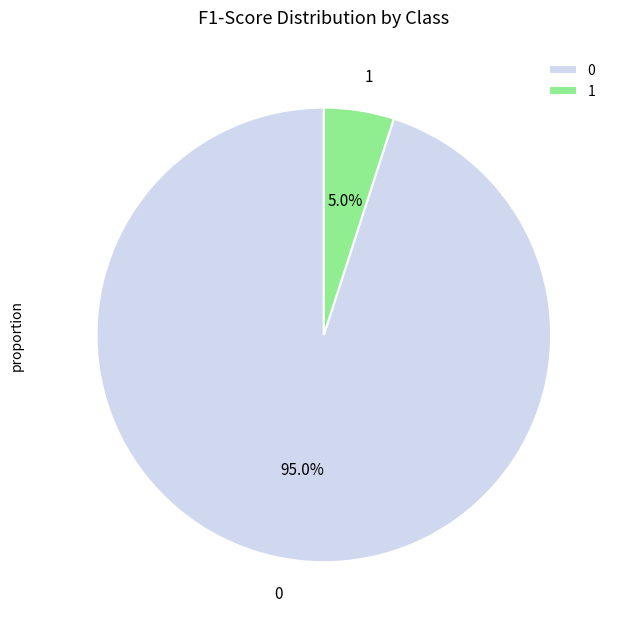

Is there a majority slice in this chart?

Yes